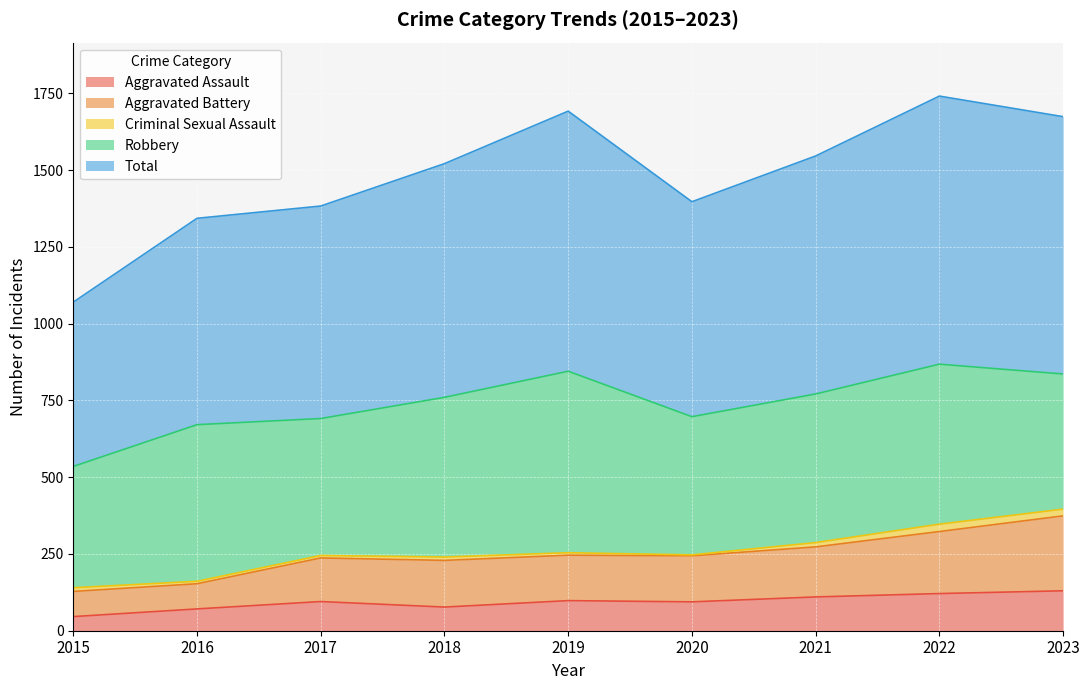

Where does the Total series first go above 1521?

2019